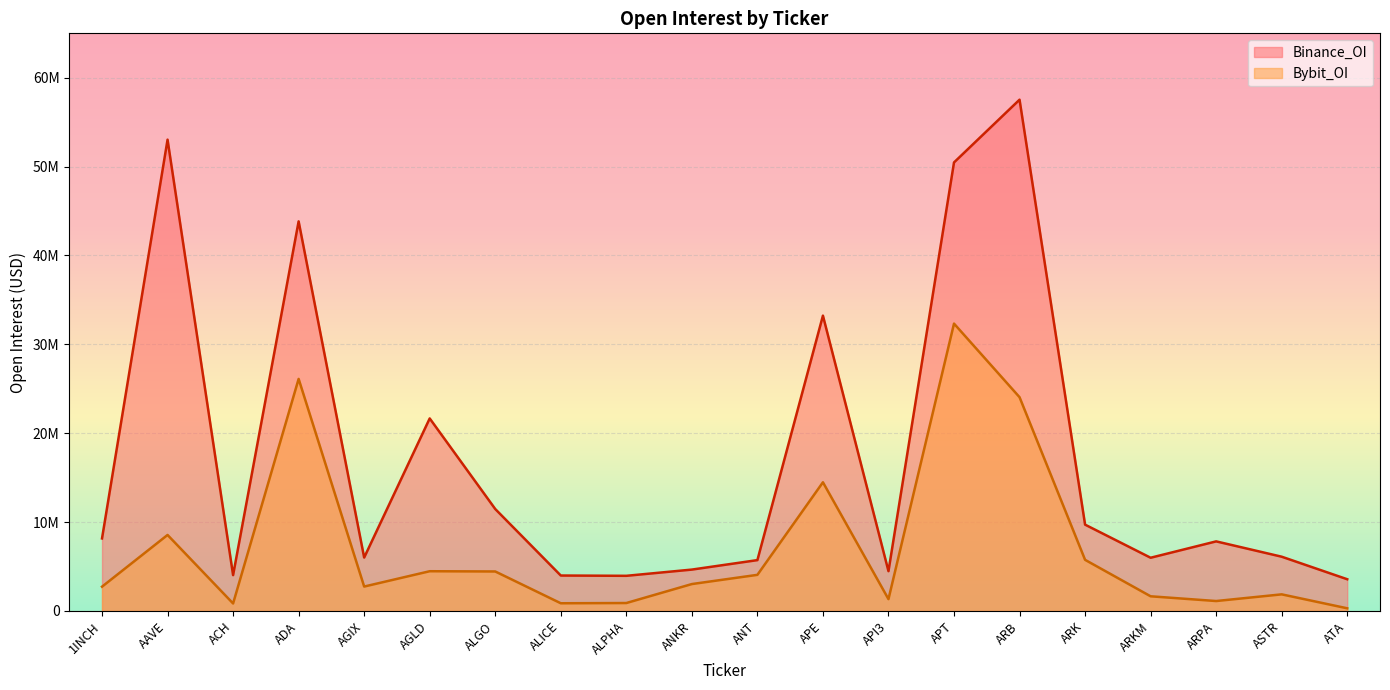

At which category is the sum across all series the highest?

APT